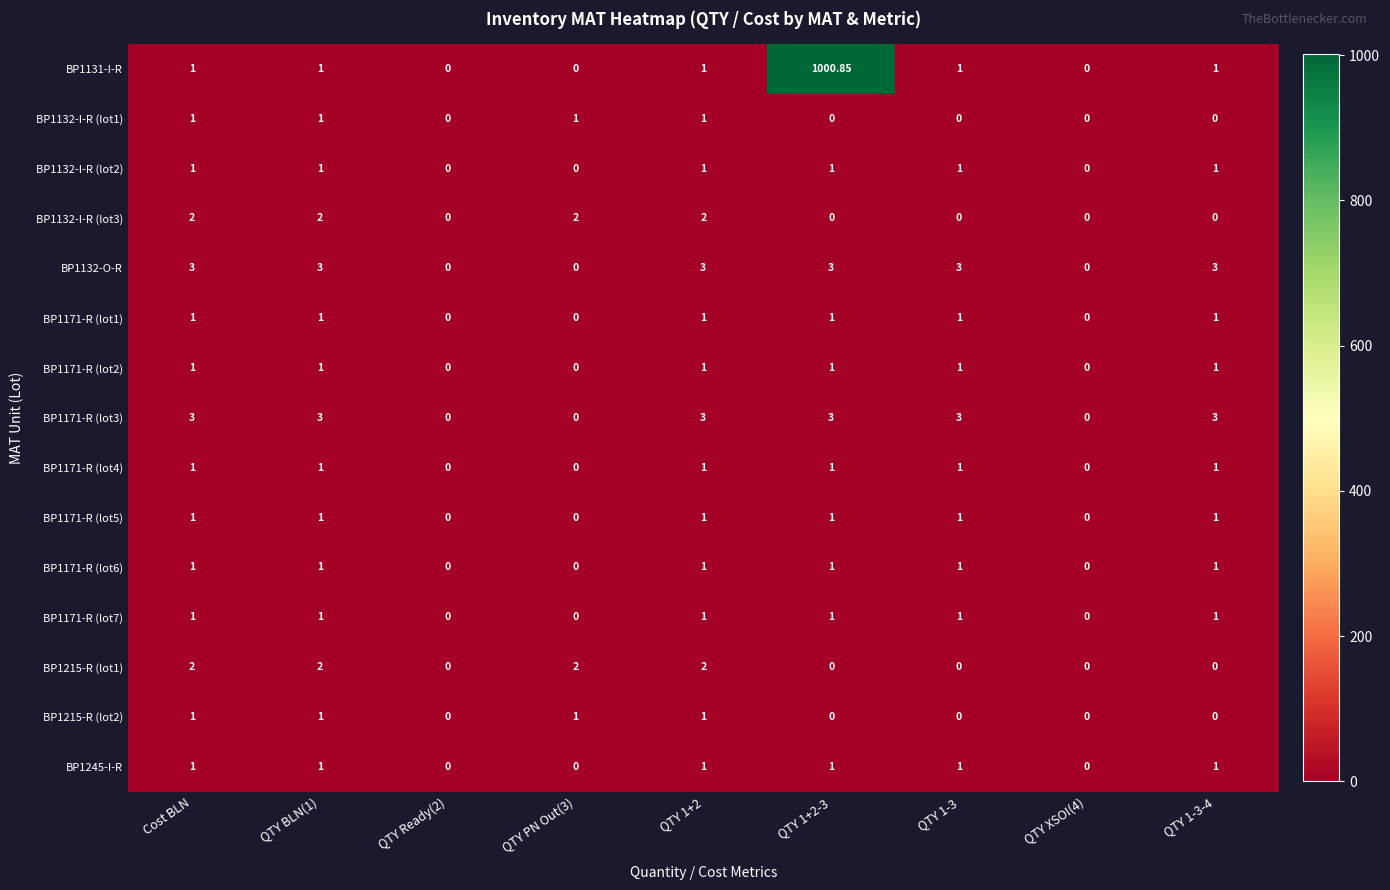

Reading right to left, extract all data points from this chart.

BP1131-I-R: QTY 1-3-4=1.0	QTY XSOI(4)=0.0	QTY 1-3=1.0	QTY 1+2-3=1000.9	QTY 1+2=1.0	QTY PN Out(3)=0.0	QTY Ready(2)=0.0	QTY BLN(1)=1.0	Cost BLN=1.0
BP1132-I-R (lot1): QTY 1-3-4=0.0	QTY XSOI(4)=0.0	QTY 1-3=0.0	QTY 1+2-3=0.0	QTY 1+2=1.0	QTY PN Out(3)=1.0	QTY Ready(2)=0.0	QTY BLN(1)=1.0	Cost BLN=1.0
BP1132-I-R (lot2): QTY 1-3-4=1.0	QTY XSOI(4)=0.0	QTY 1-3=1.0	QTY 1+2-3=1.0	QTY 1+2=1.0	QTY PN Out(3)=0.0	QTY Ready(2)=0.0	QTY BLN(1)=1.0	Cost BLN=1.0
BP1132-I-R (lot3): QTY 1-3-4=0.0	QTY XSOI(4)=0.0	QTY 1-3=0.0	QTY 1+2-3=0.0	QTY 1+2=2.0	QTY PN Out(3)=2.0	QTY Ready(2)=0.0	QTY BLN(1)=2.0	Cost BLN=2.0
BP1132-O-R: QTY 1-3-4=3.0	QTY XSOI(4)=0.0	QTY 1-3=3.0	QTY 1+2-3=3.0	QTY 1+2=3.0	QTY PN Out(3)=0.0	QTY Ready(2)=0.0	QTY BLN(1)=3.0	Cost BLN=3.0
BP1171-R (lot1): QTY 1-3-4=1.0	QTY XSOI(4)=0.0	QTY 1-3=1.0	QTY 1+2-3=1.0	QTY 1+2=1.0	QTY PN Out(3)=0.0	QTY Ready(2)=0.0	QTY BLN(1)=1.0	Cost BLN=1.0
BP1171-R (lot2): QTY 1-3-4=1.0	QTY XSOI(4)=0.0	QTY 1-3=1.0	QTY 1+2-3=1.0	QTY 1+2=1.0	QTY PN Out(3)=0.0	QTY Ready(2)=0.0	QTY BLN(1)=1.0	Cost BLN=1.0
BP1171-R (lot3): QTY 1-3-4=3.0	QTY XSOI(4)=0.0	QTY 1-3=3.0	QTY 1+2-3=3.0	QTY 1+2=3.0	QTY PN Out(3)=0.0	QTY Ready(2)=0.0	QTY BLN(1)=3.0	Cost BLN=3.0
BP1171-R (lot4): QTY 1-3-4=1.0	QTY XSOI(4)=0.0	QTY 1-3=1.0	QTY 1+2-3=1.0	QTY 1+2=1.0	QTY PN Out(3)=0.0	QTY Ready(2)=0.0	QTY BLN(1)=1.0	Cost BLN=1.0
BP1171-R (lot5): QTY 1-3-4=1.0	QTY XSOI(4)=0.0	QTY 1-3=1.0	QTY 1+2-3=1.0	QTY 1+2=1.0	QTY PN Out(3)=0.0	QTY Ready(2)=0.0	QTY BLN(1)=1.0	Cost BLN=1.0
BP1171-R (lot6): QTY 1-3-4=1.0	QTY XSOI(4)=0.0	QTY 1-3=1.0	QTY 1+2-3=1.0	QTY 1+2=1.0	QTY PN Out(3)=0.0	QTY Ready(2)=0.0	QTY BLN(1)=1.0	Cost BLN=1.0
BP1171-R (lot7): QTY 1-3-4=1.0	QTY XSOI(4)=0.0	QTY 1-3=1.0	QTY 1+2-3=1.0	QTY 1+2=1.0	QTY PN Out(3)=0.0	QTY Ready(2)=0.0	QTY BLN(1)=1.0	Cost BLN=1.0
BP1215-R (lot1): QTY 1-3-4=0.0	QTY XSOI(4)=0.0	QTY 1-3=0.0	QTY 1+2-3=0.0	QTY 1+2=2.0	QTY PN Out(3)=2.0	QTY Ready(2)=0.0	QTY BLN(1)=2.0	Cost BLN=2.0
BP1215-R (lot2): QTY 1-3-4=0.0	QTY XSOI(4)=0.0	QTY 1-3=0.0	QTY 1+2-3=0.0	QTY 1+2=1.0	QTY PN Out(3)=1.0	QTY Ready(2)=0.0	QTY BLN(1)=1.0	Cost BLN=1.0
BP1245-I-R: QTY 1-3-4=1.0	QTY XSOI(4)=0.0	QTY 1-3=1.0	QTY 1+2-3=1.0	QTY 1+2=1.0	QTY PN Out(3)=0.0	QTY Ready(2)=0.0	QTY BLN(1)=1.0	Cost BLN=1.0